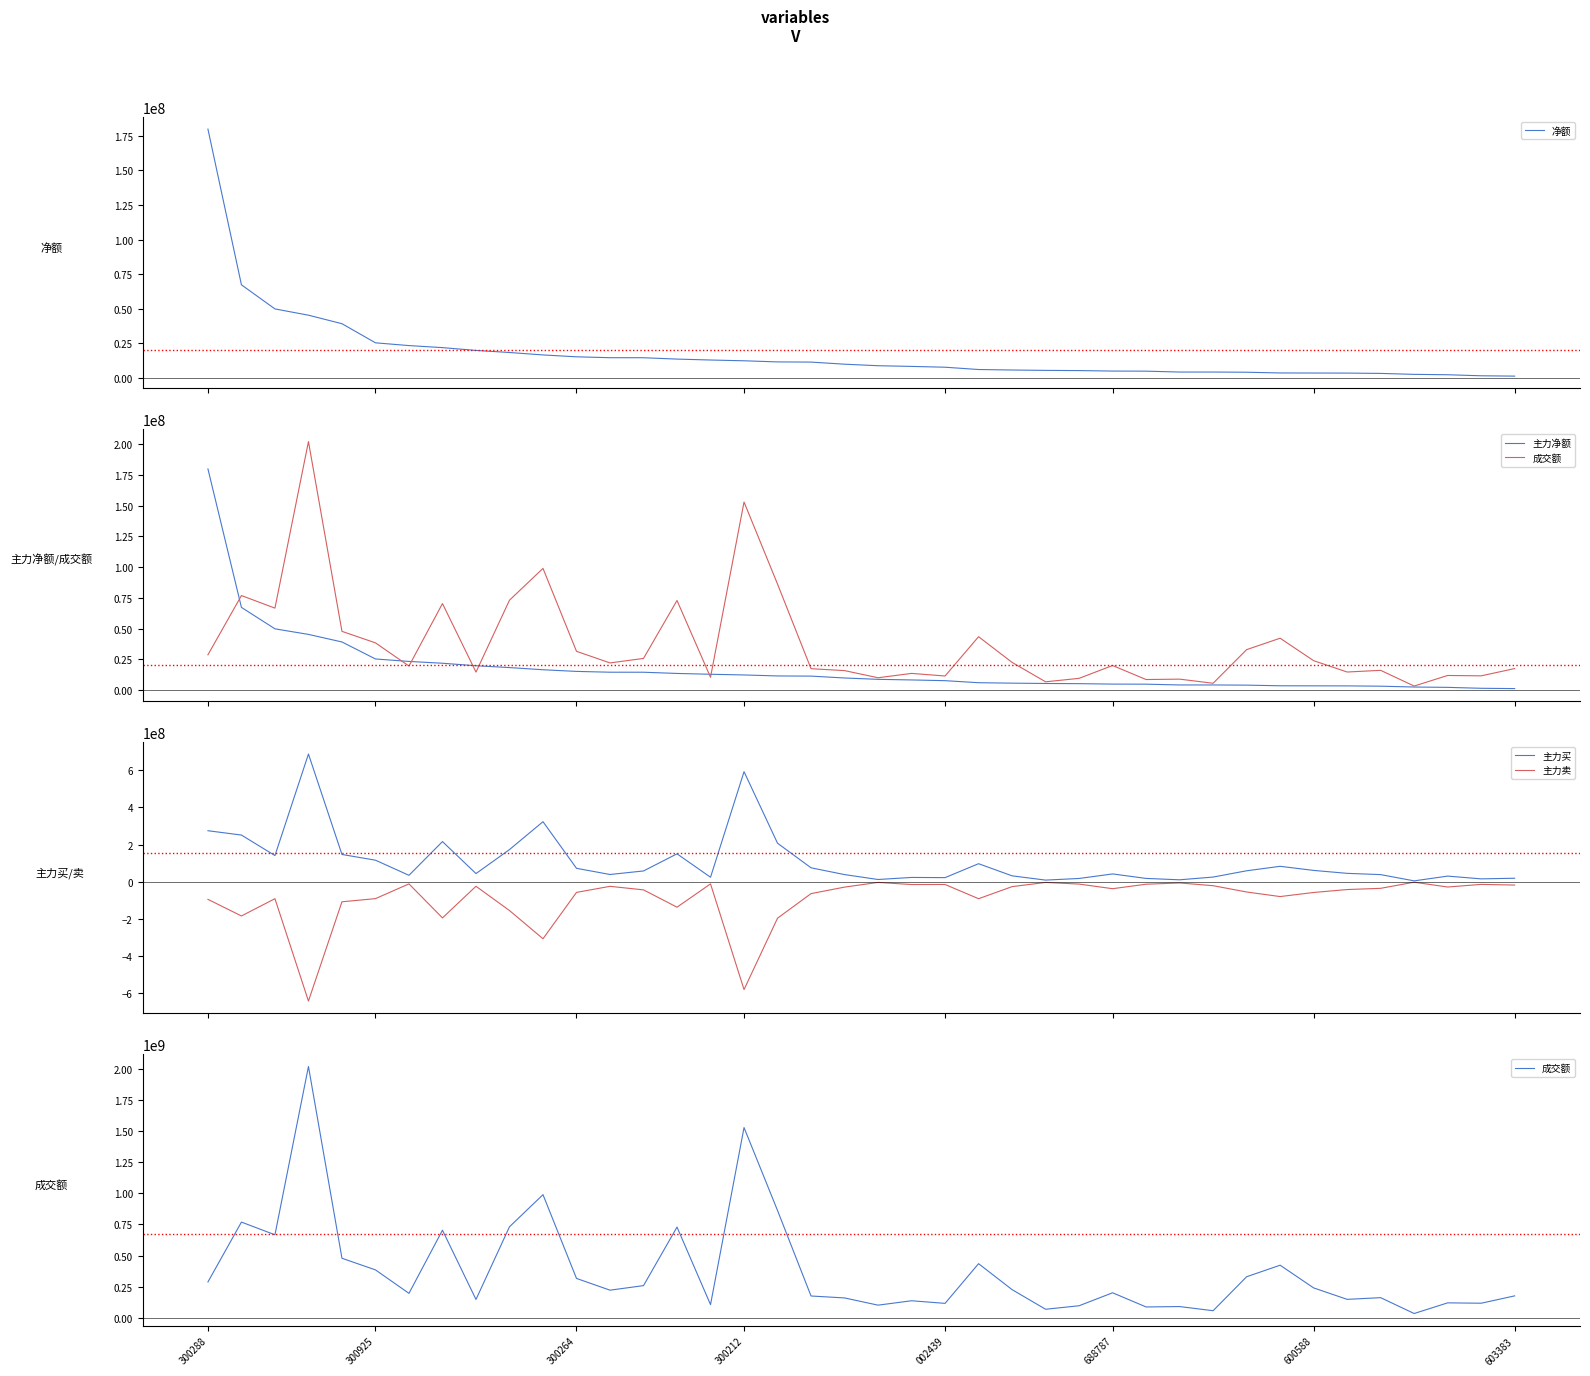

Which series has the widest spread of values?

成交额